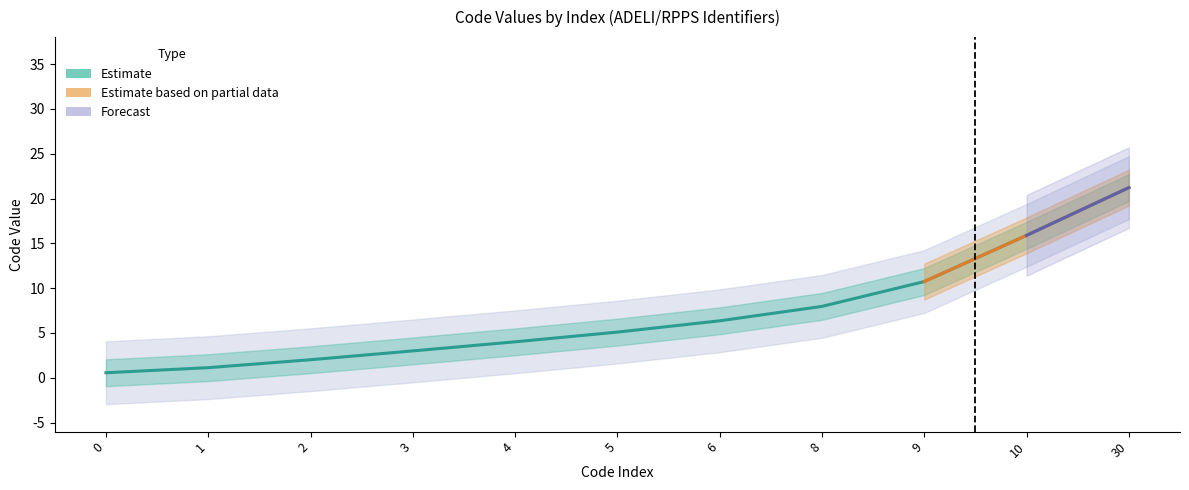

True or false: there are more than 2 points higher than both neighbors.

False